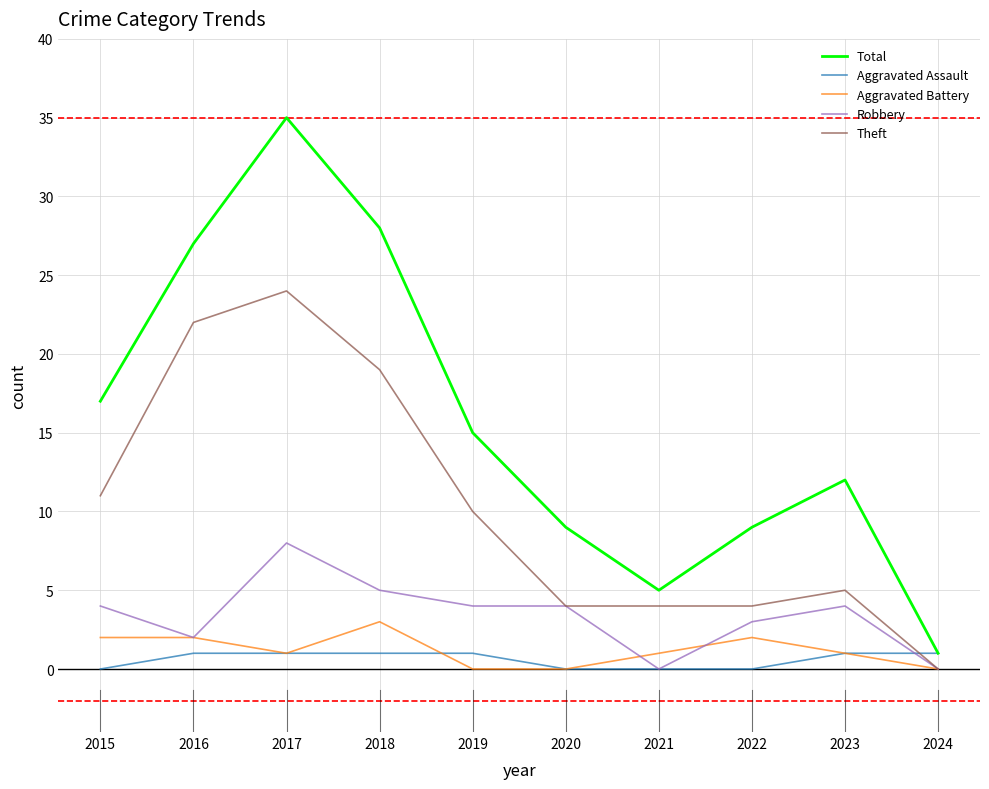

How many lines are shown in the chart?

5